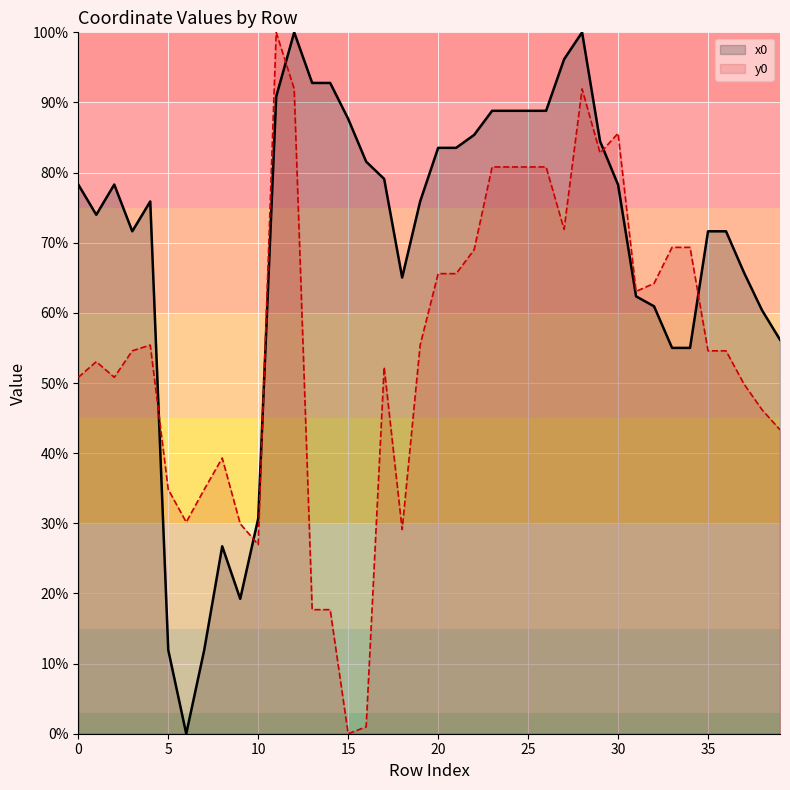

What is the highest value of the x0 series?

100.0